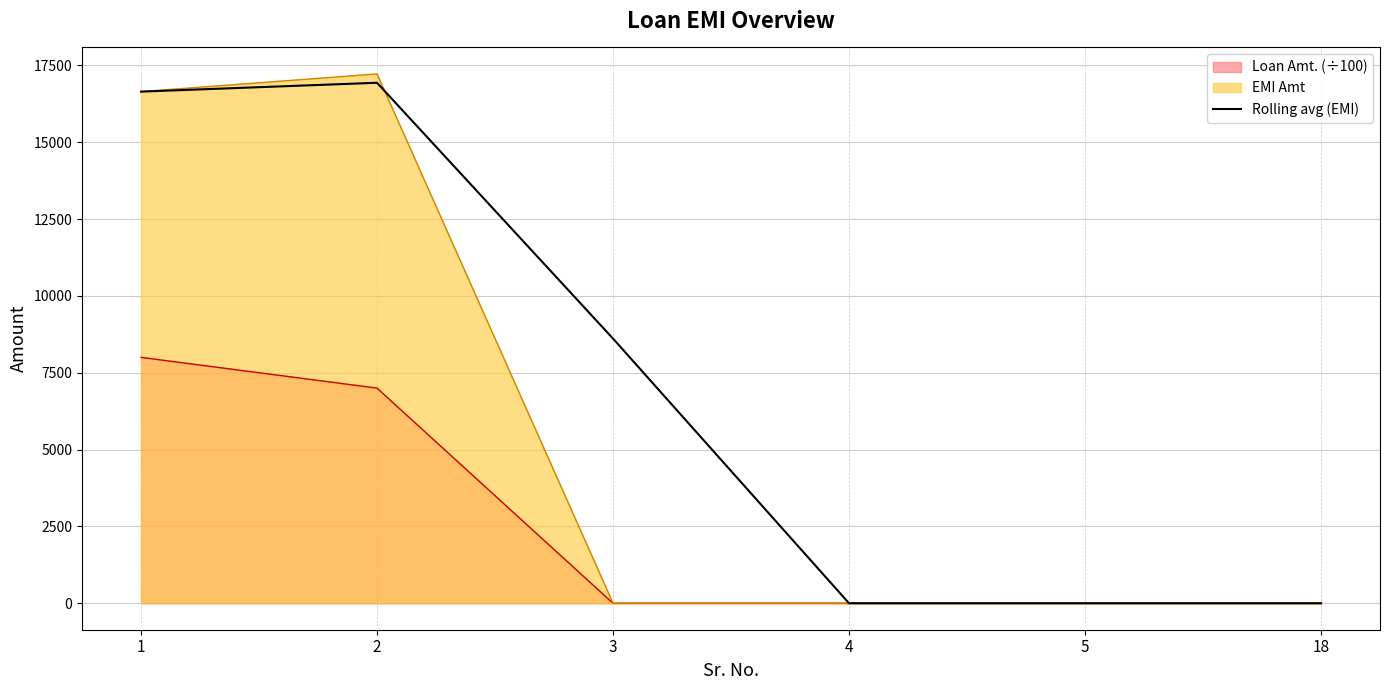

Reading left to right, extract all data points from this chart.

1=16646	2=16934	3=8611	4=0	5=0	18=0